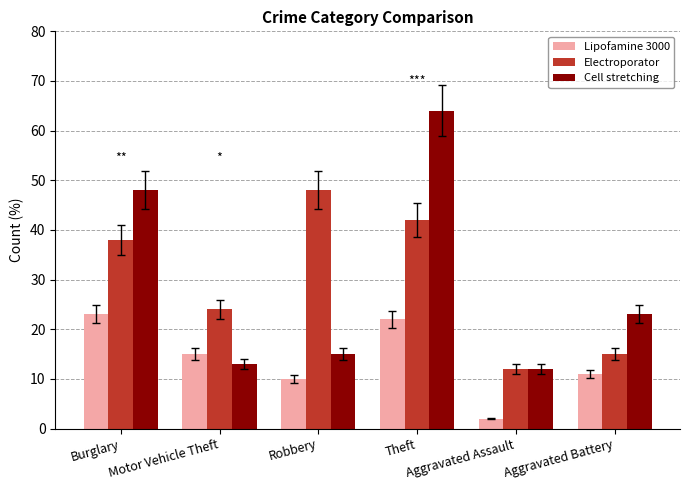

The Lipofamine 3000 series shows 17 at Robbery. True or false?

False